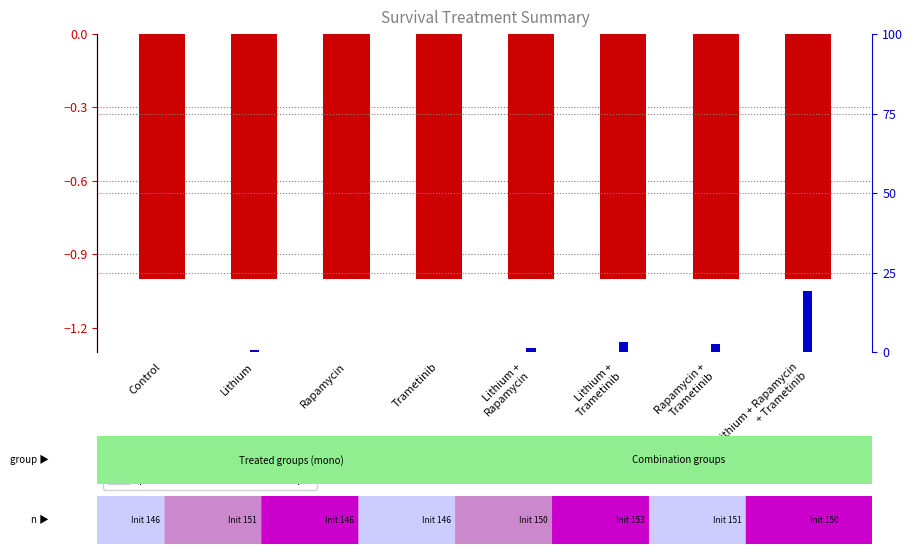

How many bars are there in total?

16